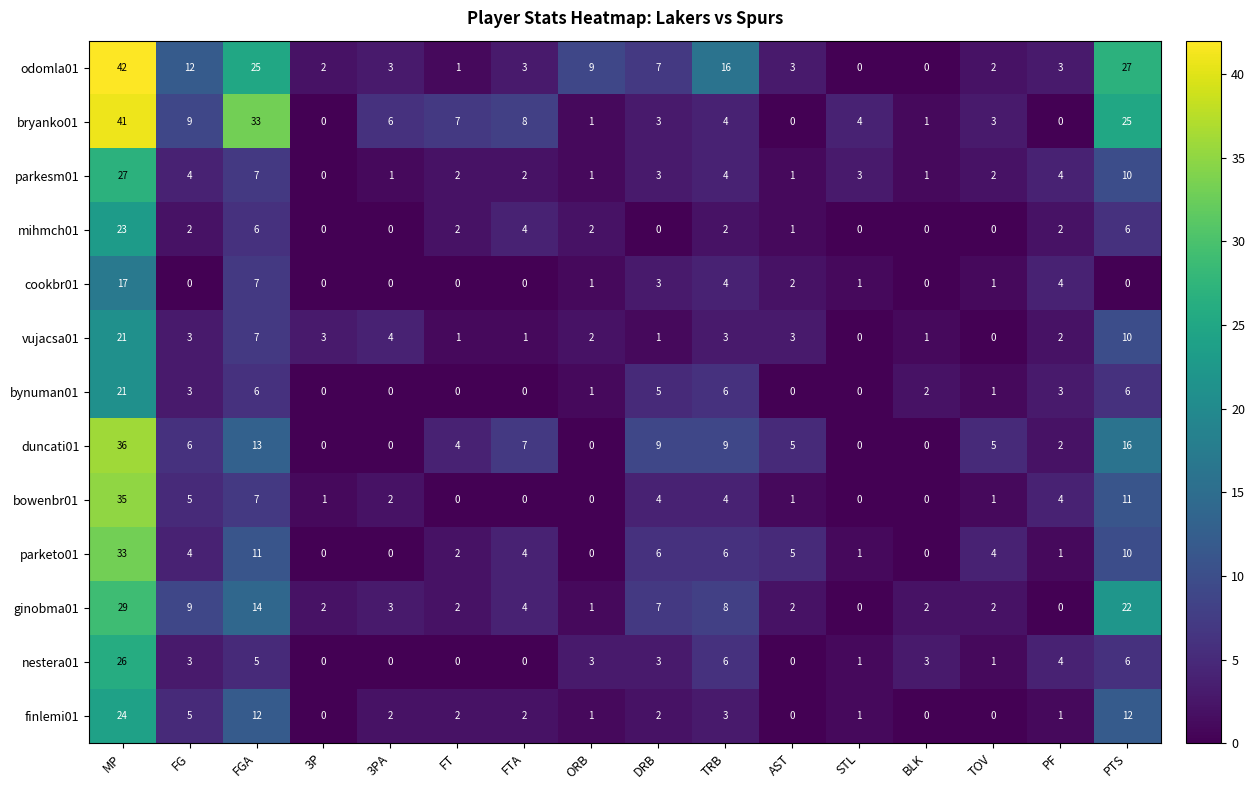

At how many categories does at least one series exceed 20?

3